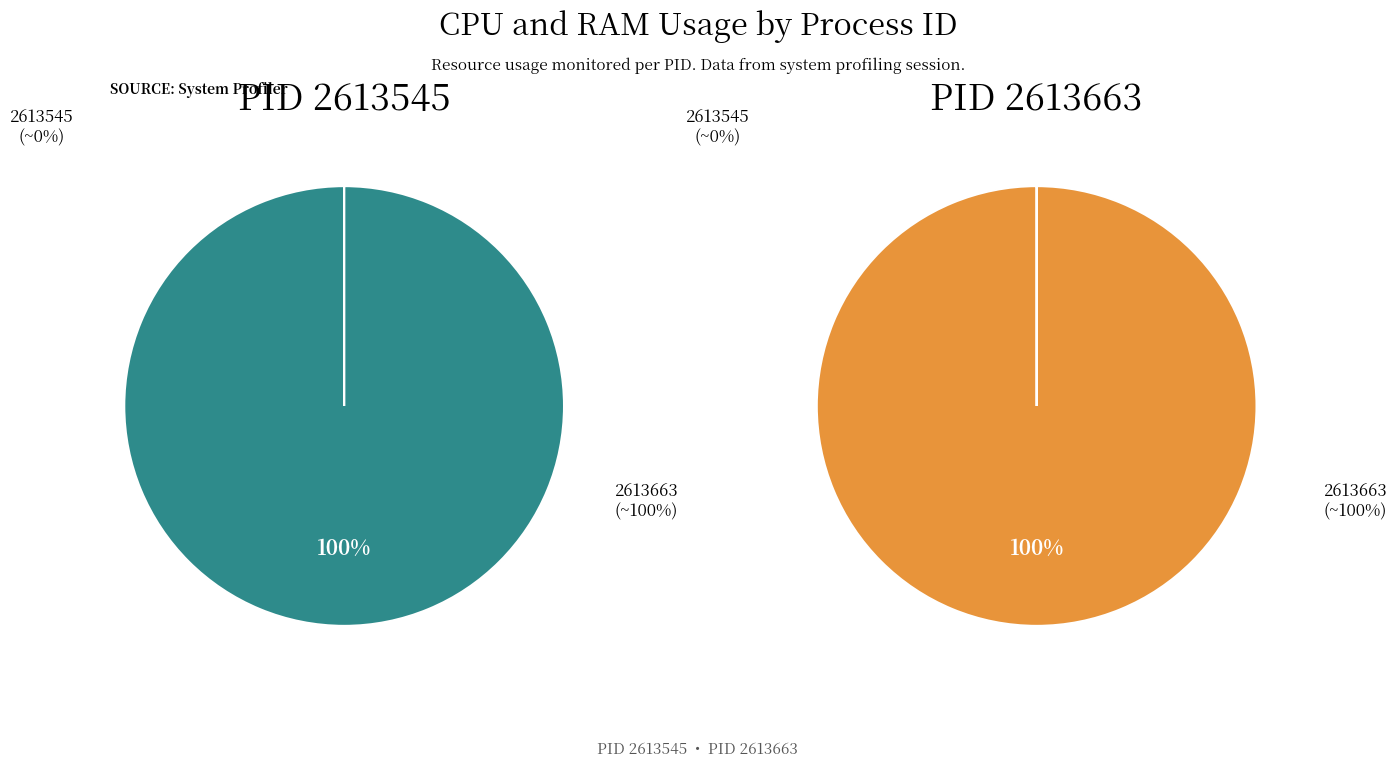

How many segments does this pie chart have?

2